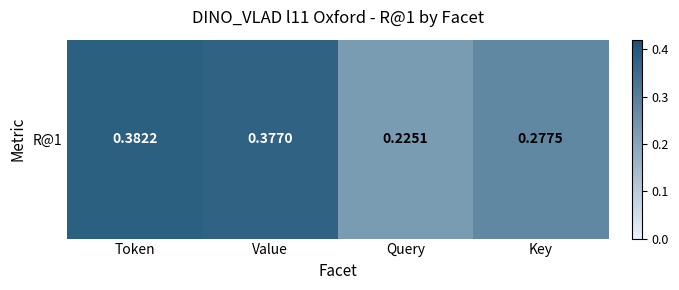

True or false: the data shows 0.1 at Token.

False